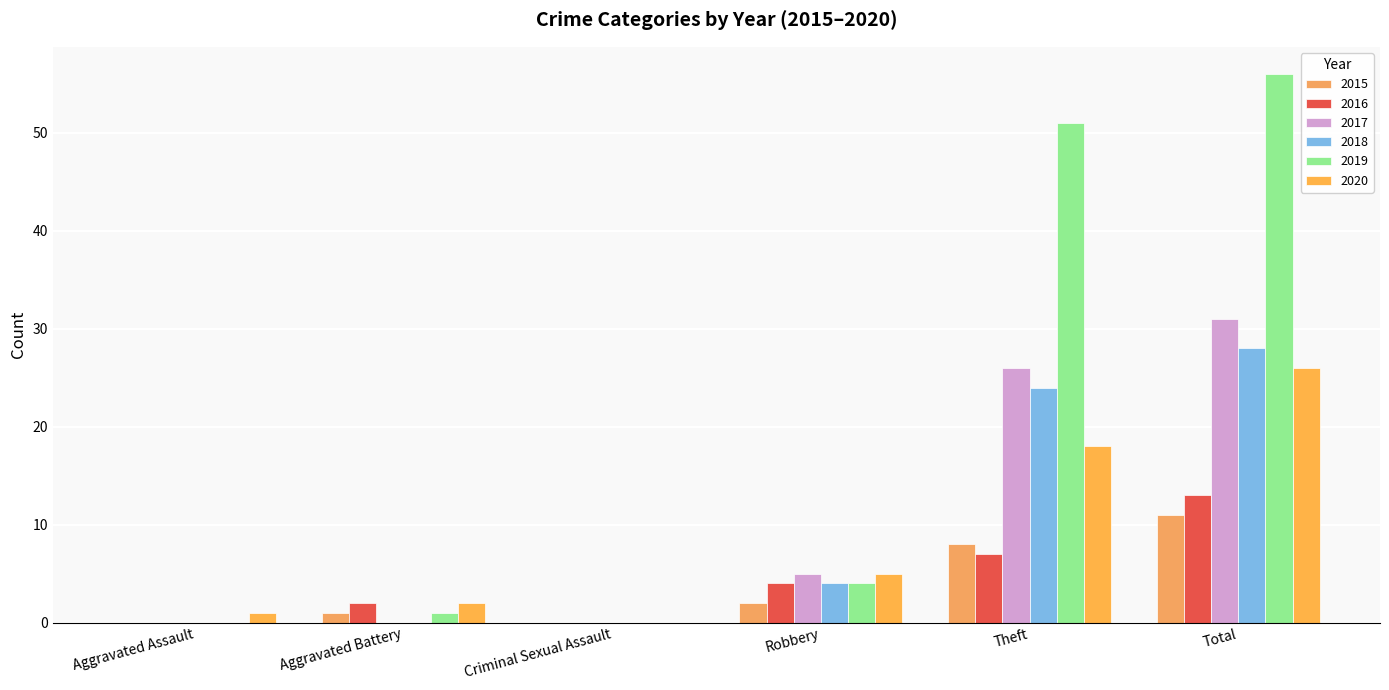

At which label does 2015 reach its peak?

Total